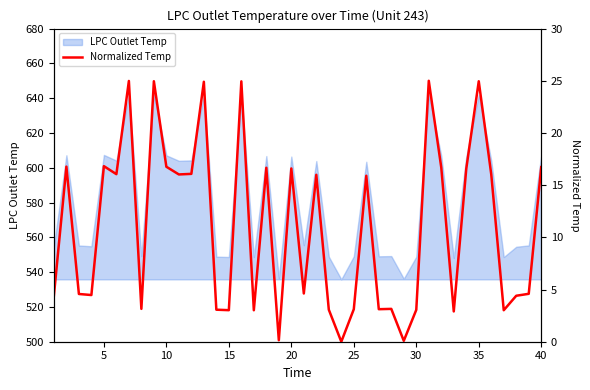

How many points are lower than both their immediate neighbors (excluding endpoints)?

13